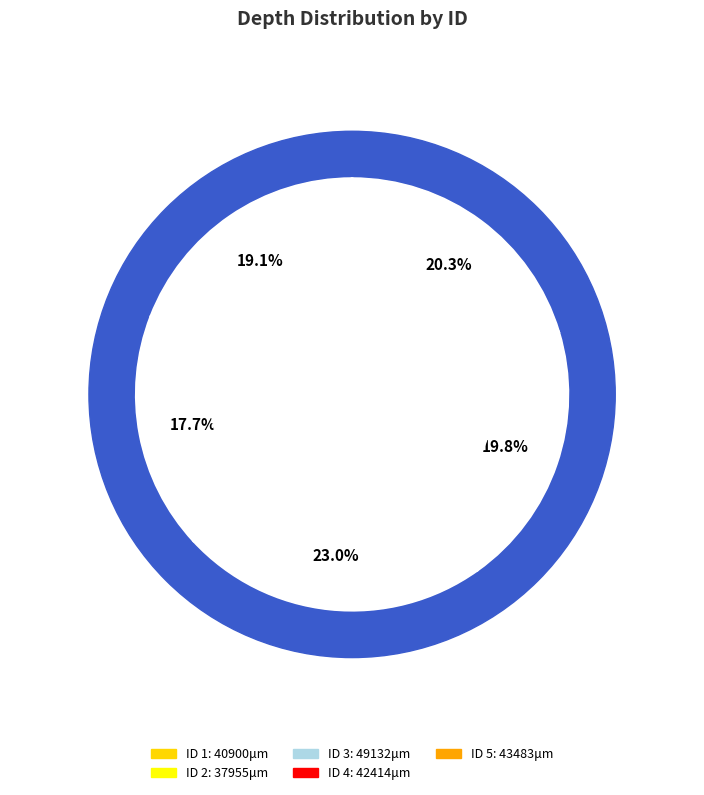

True or false: ID 5 accounts for 20% of the total.

True